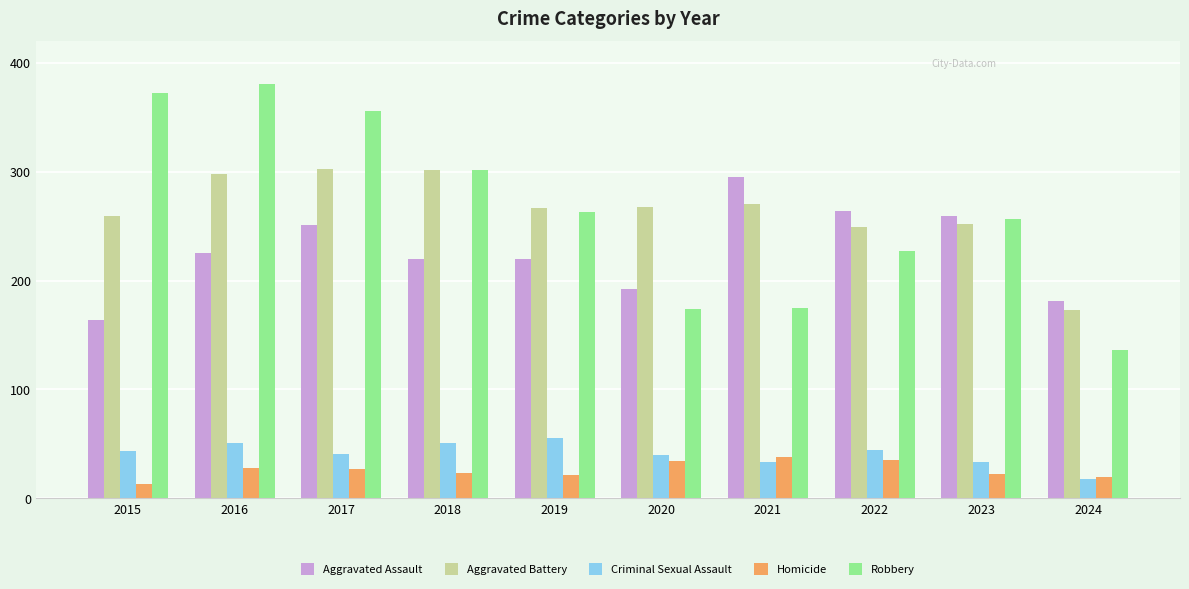

Rank the series by their maximum value, from lowest to highest.

Homicide, Criminal Sexual Assault, Aggravated Assault, Aggravated Battery, Robbery